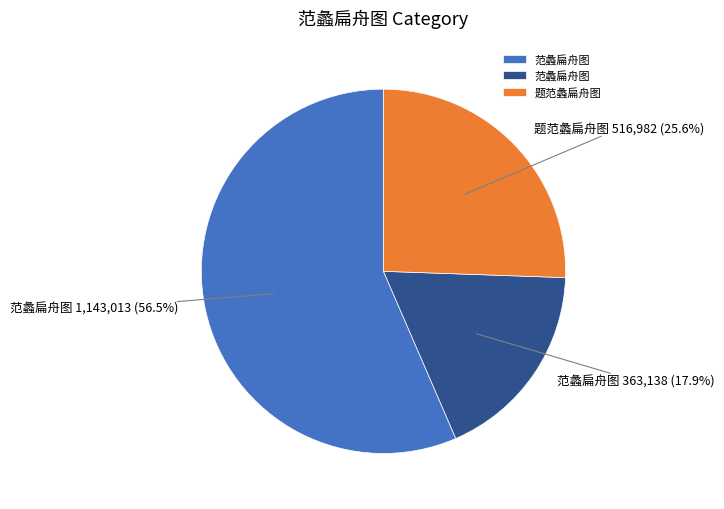

To the nearest percent, what is the average slice percentage?

33%